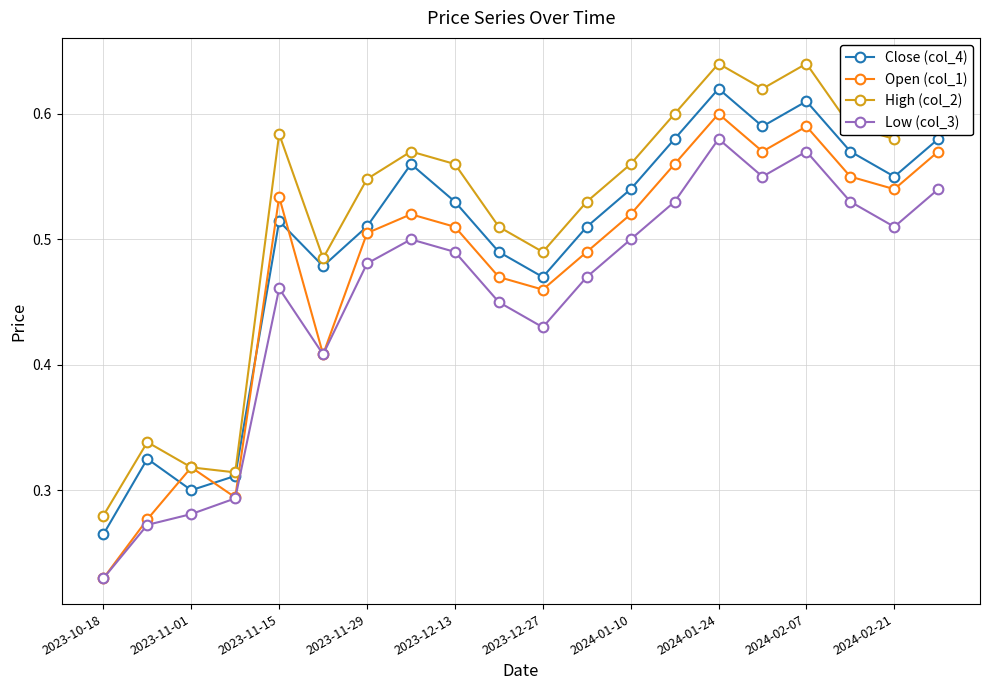

Which series has the largest range (max minus min)?

Open (col_1)